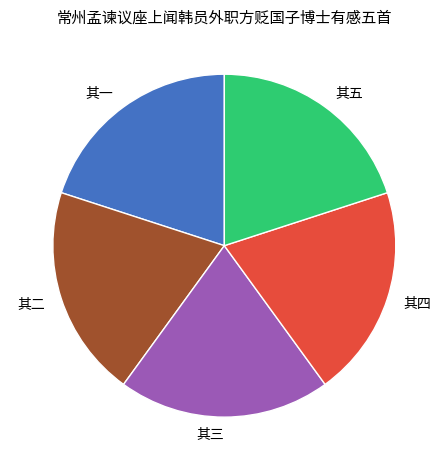

True or false: 其三 accounts for 6% of the total.

False